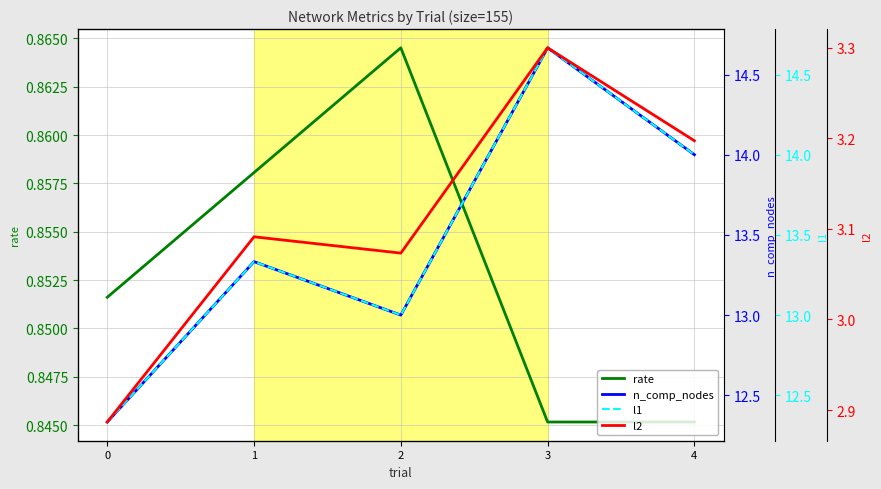

How many n_comp_nodes values are between 13 and 14?

3